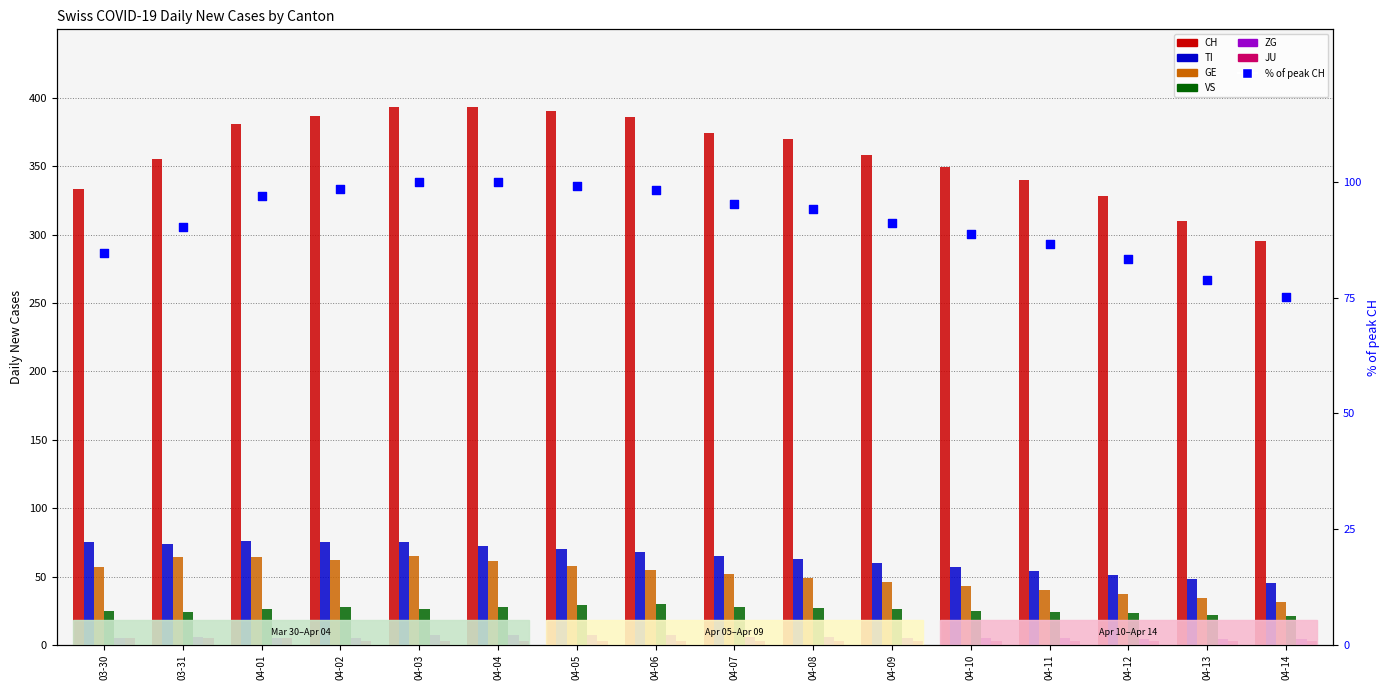

Which series contains the lowest Y value?

JU